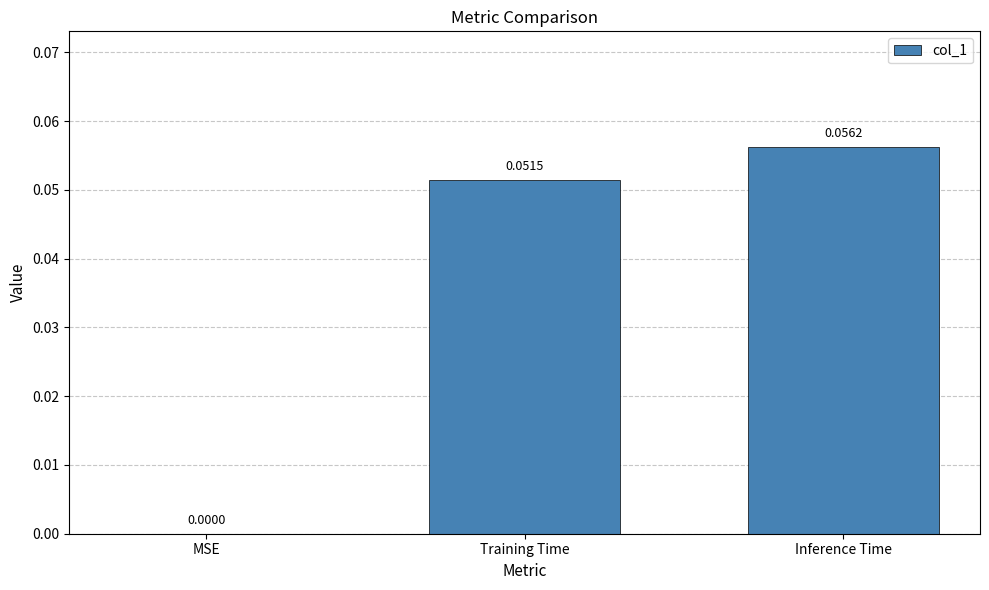

At which label is the value closest to 0?

MSE